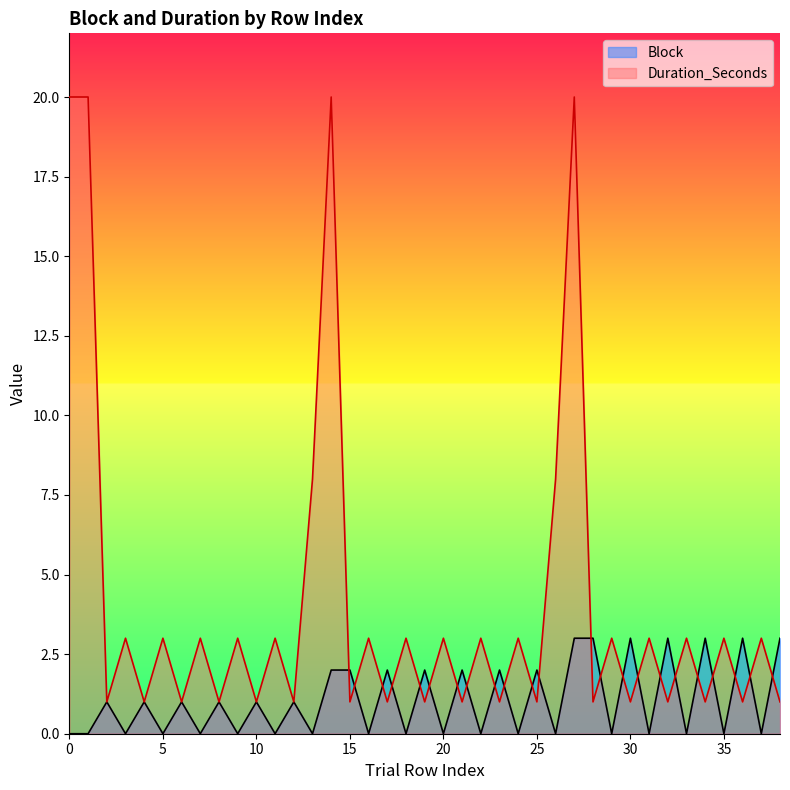

At which label does Block first exceed 1?

14